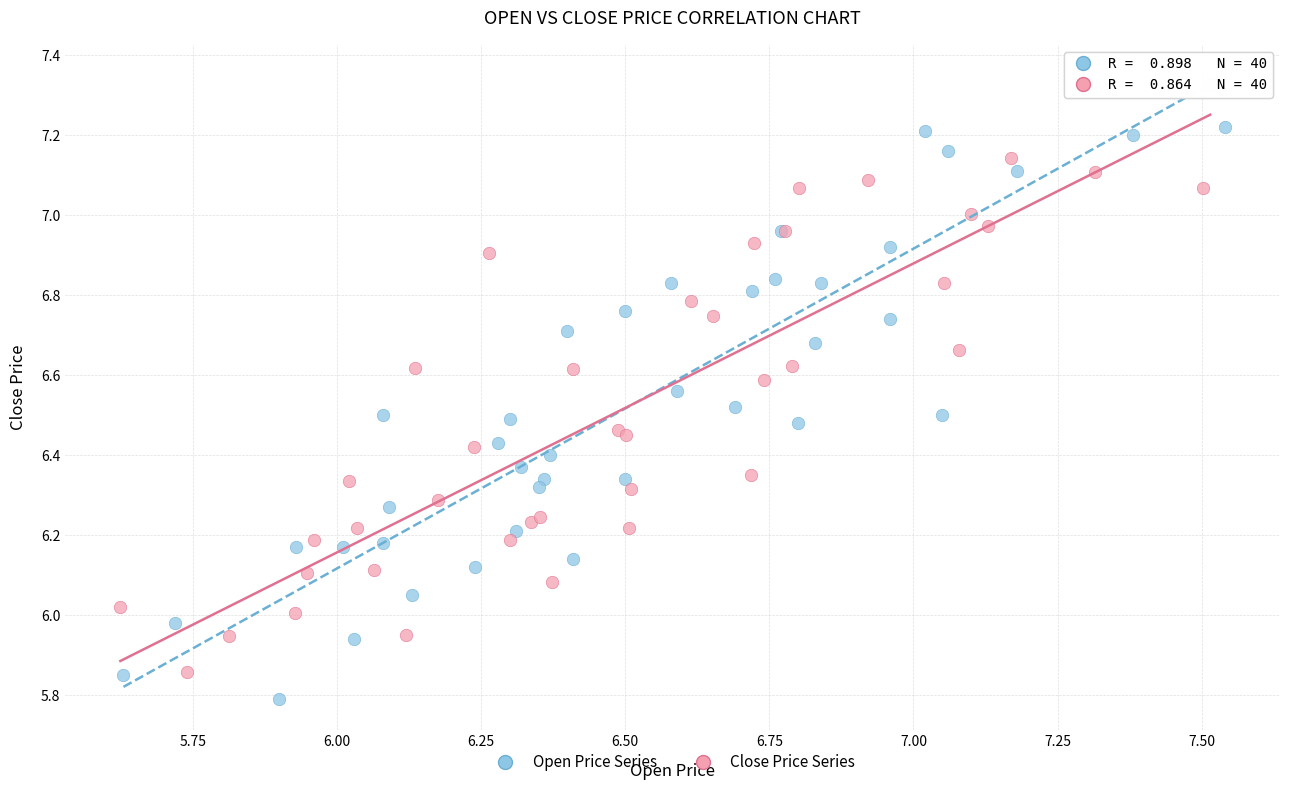

Which series has the largest Y range (max minus min)?

Open Price Series